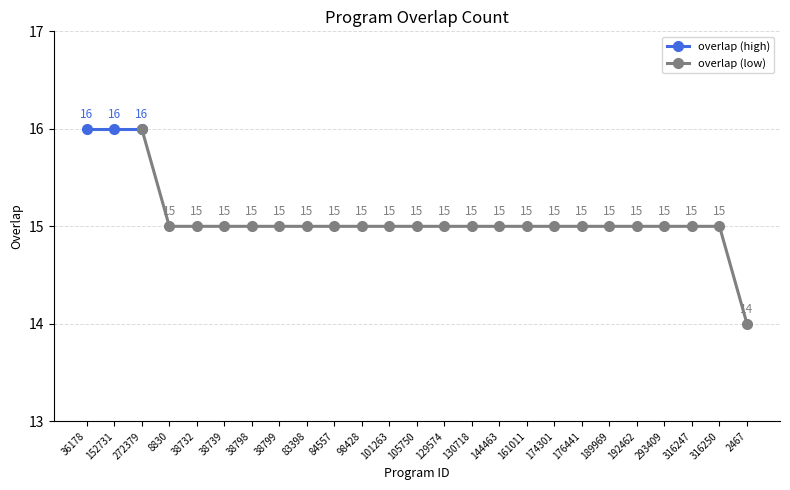

Count the values in the range 15 to 16.

24